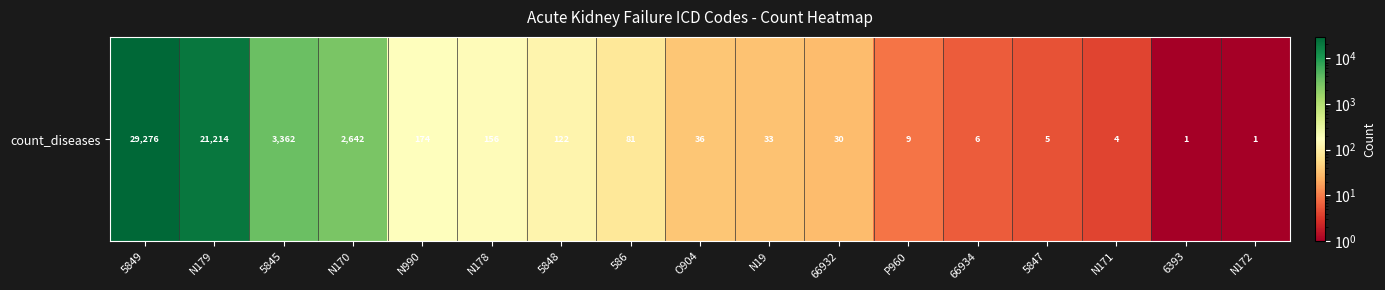

List the labels in order of value, largest first.

5849, N179, 5845, N170, N990, N178, 5848, 586, O904, N19, 66932, P960, 66934, 5847, N171, 6393, N172